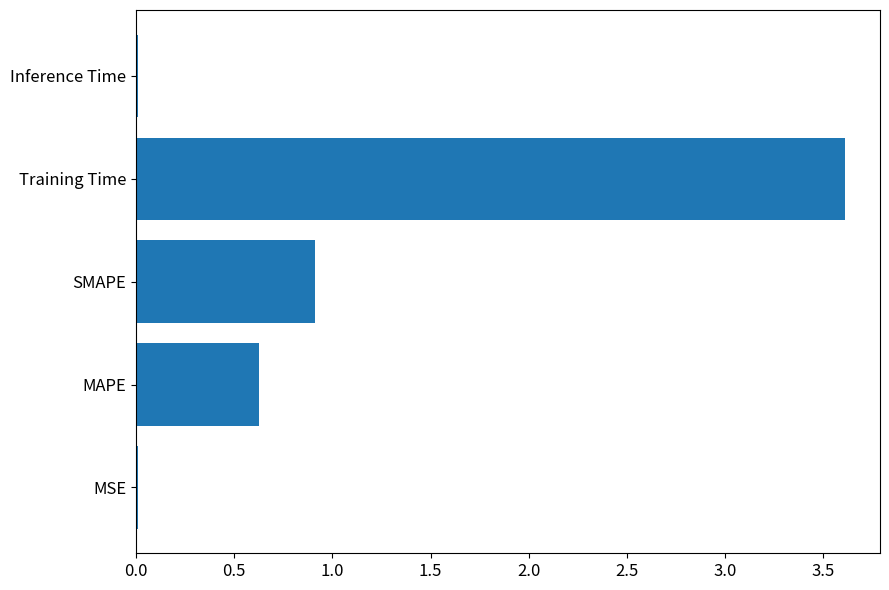

Where is the data nearest to the value 1?

SMAPE